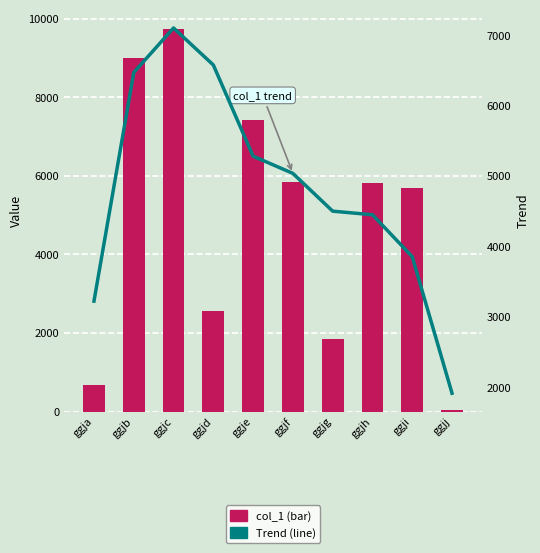

What is the difference between the maximum and minimum values in the col_1 series?

9693.0